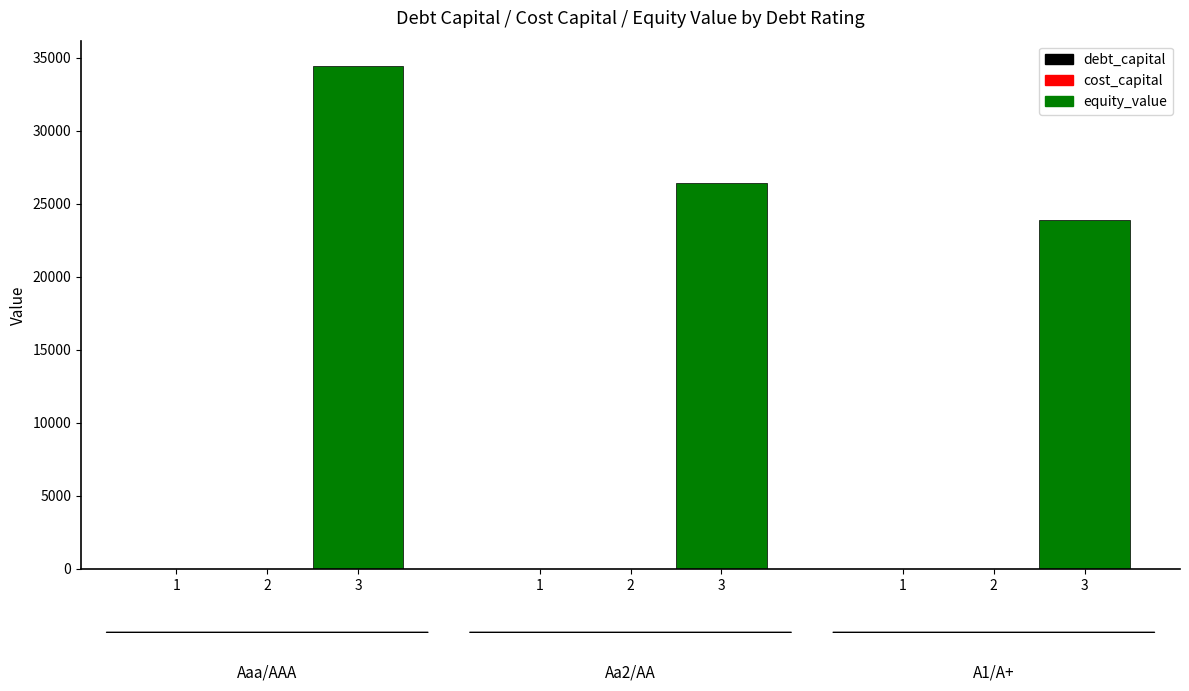

What is the highest value of the cost_capital series?

0.1